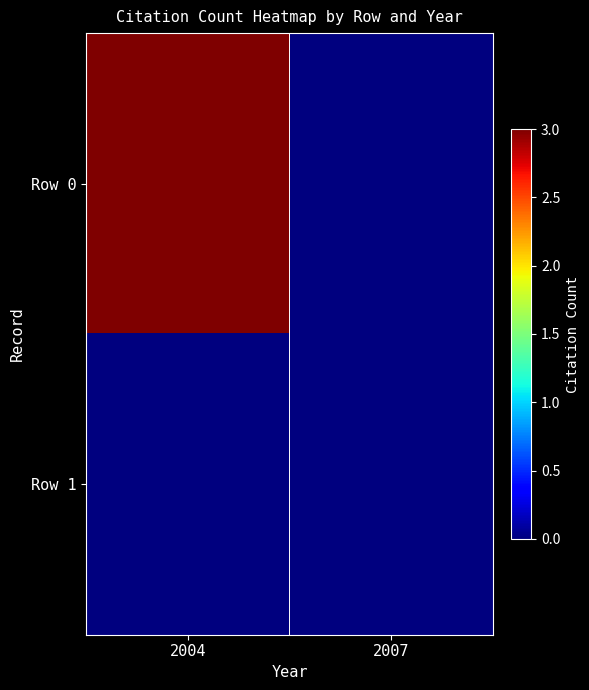

List the series in order of their overall mean, highest first.

Row 0, Row 1